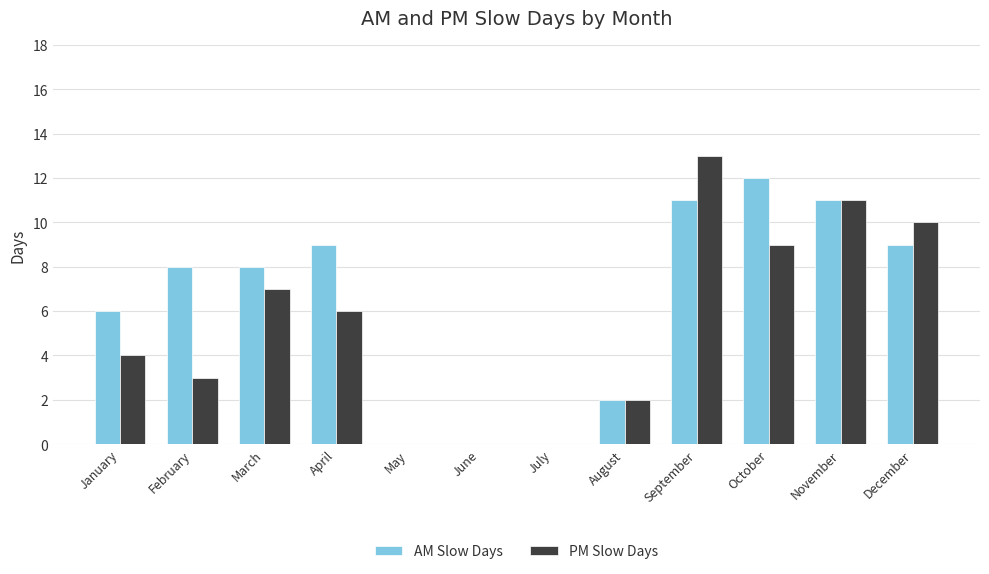

What is the highest value of the AM Slow Days series?

12